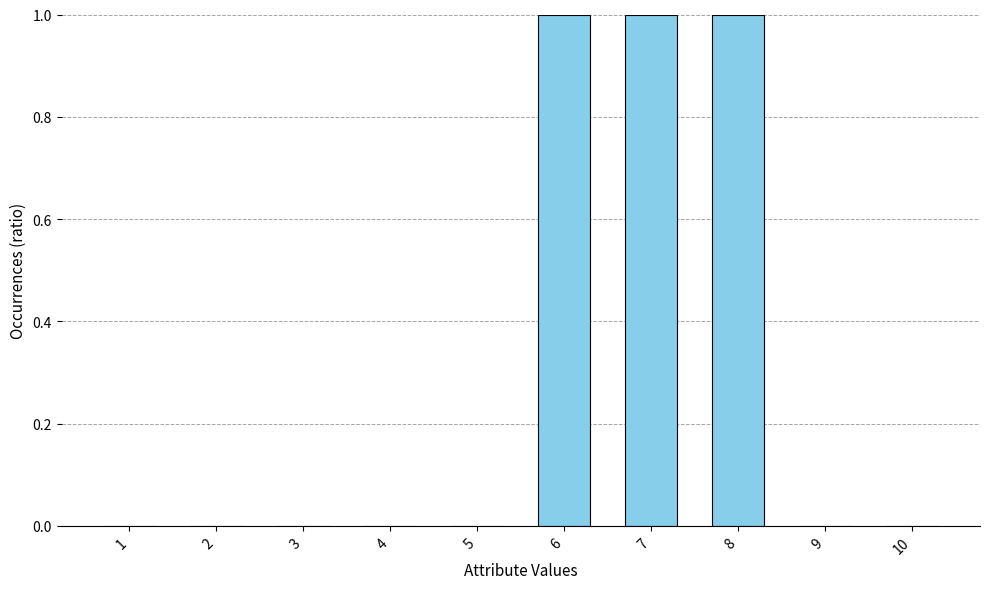

What is the sum of all values?

3.0